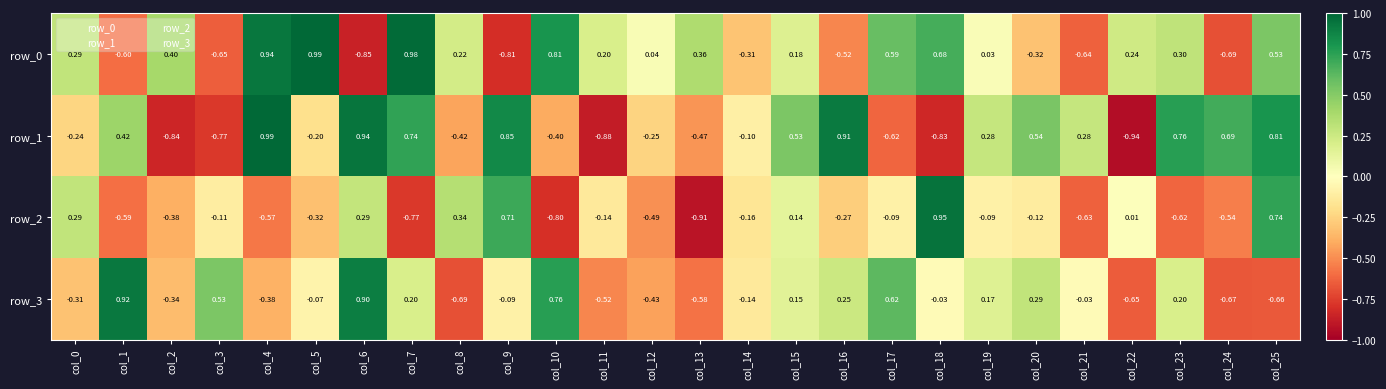

Is the value of row_1 at col_18 greater than the value of row_3 at col_8?

No